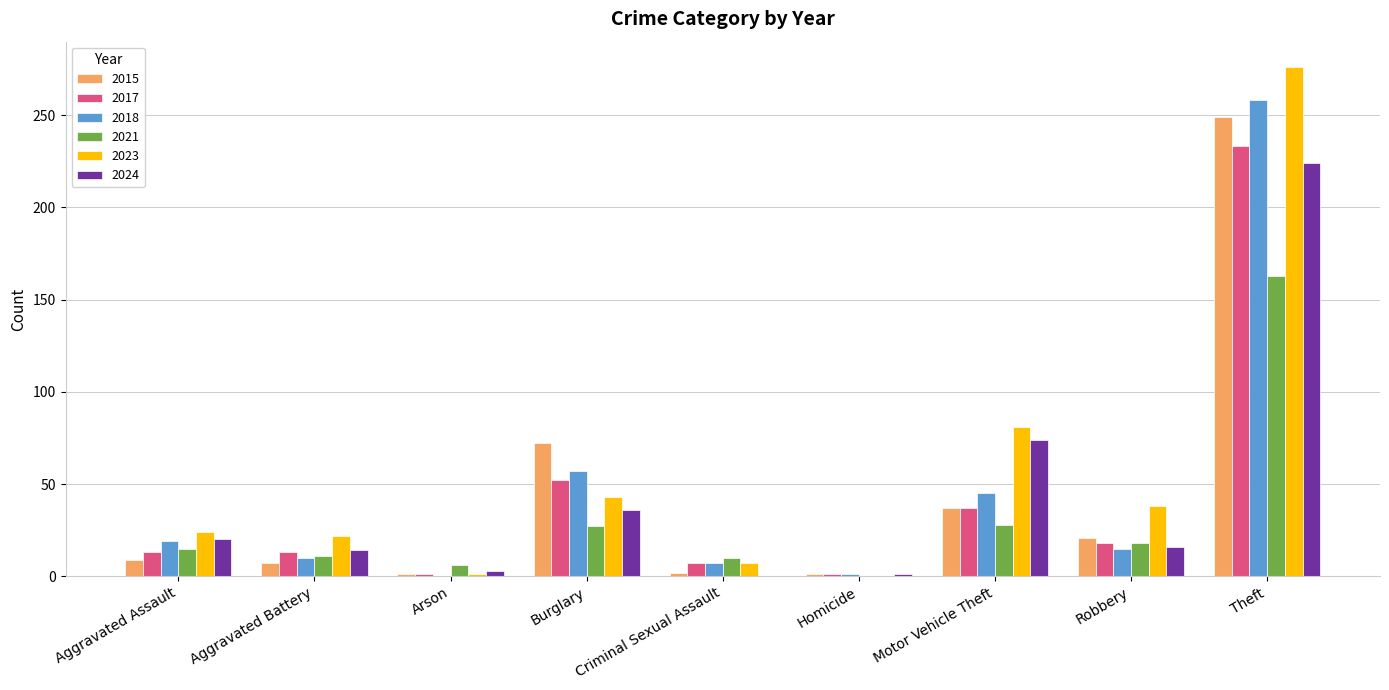

What is the sum of all 2021 values?

278